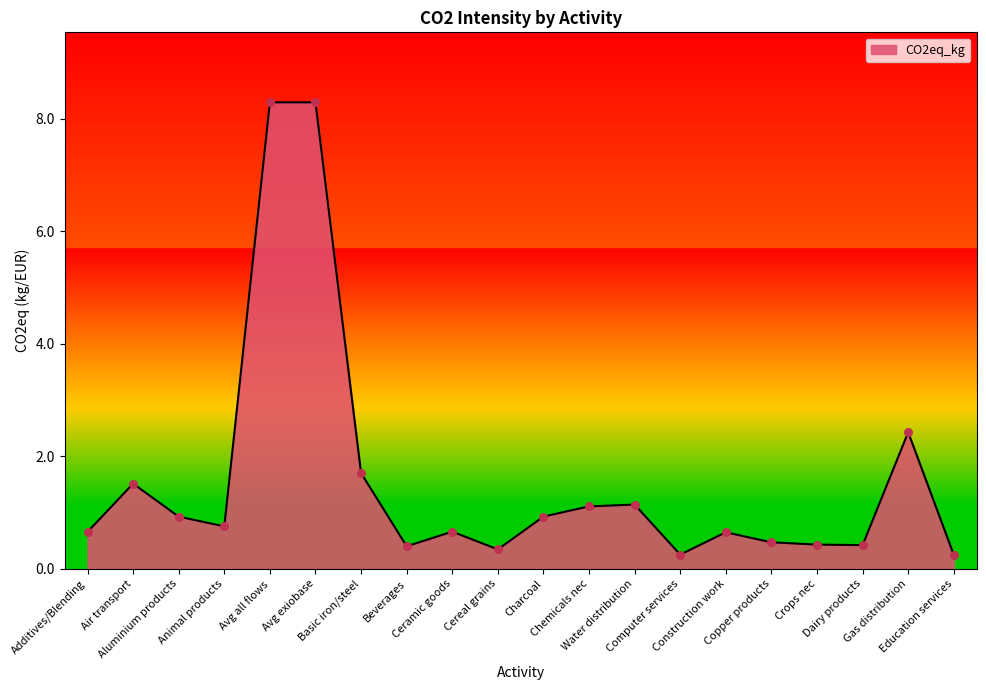

Between Gas distribution and Additives/Blending, which is larger?

Gas distribution